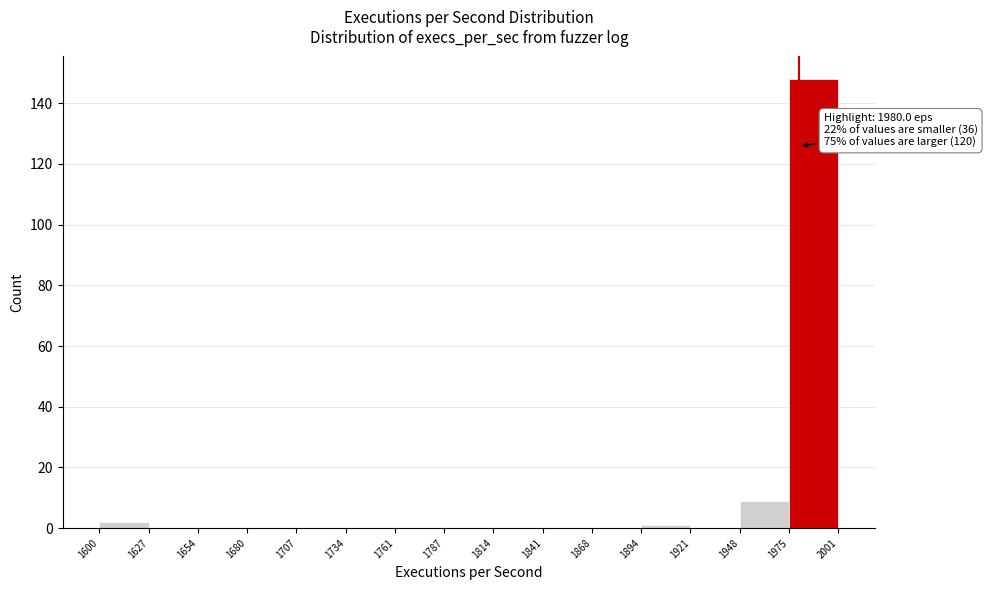

Over which range of the x-axis is the bar tallest?

1975 to 2001